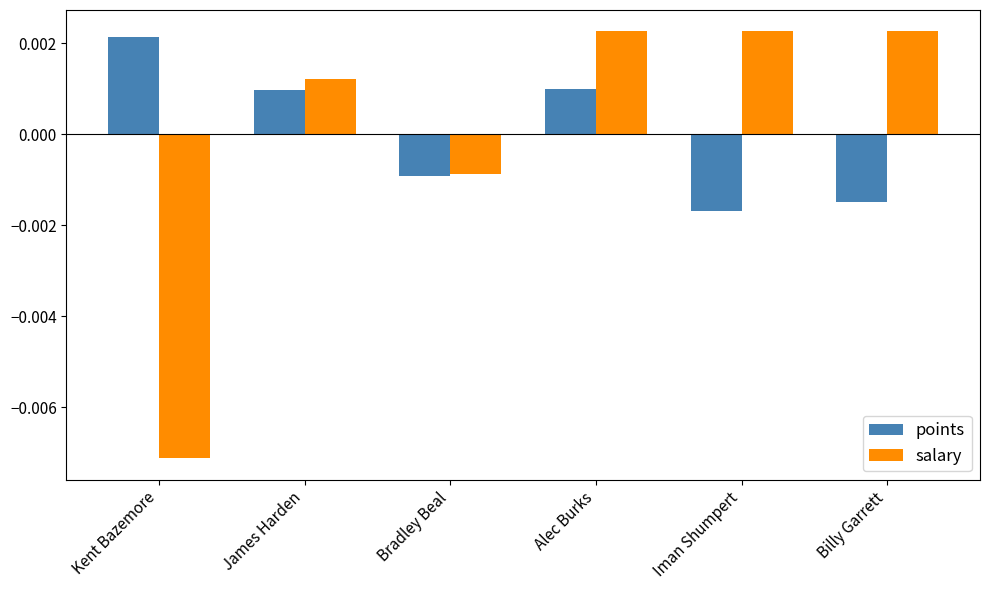

How many values in the points series are below 0?

3